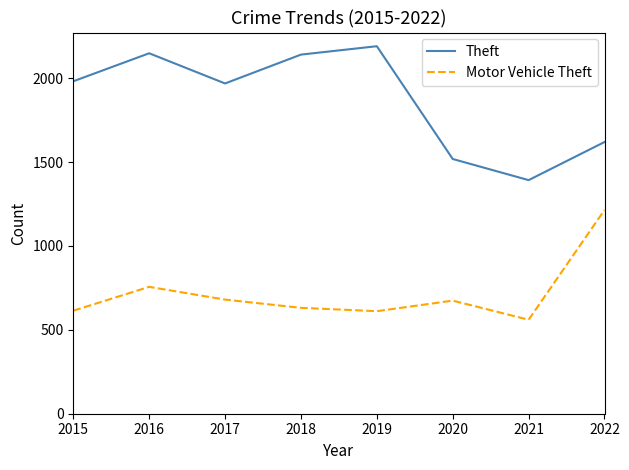

At which category is the sum across all series the highest?

2016